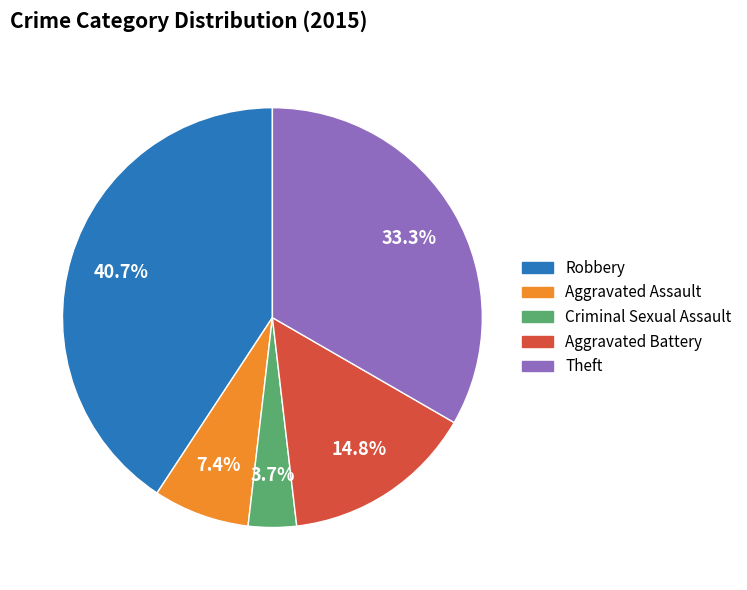

Between Aggravated Battery and Criminal Sexual Assault, which is larger?

Aggravated Battery